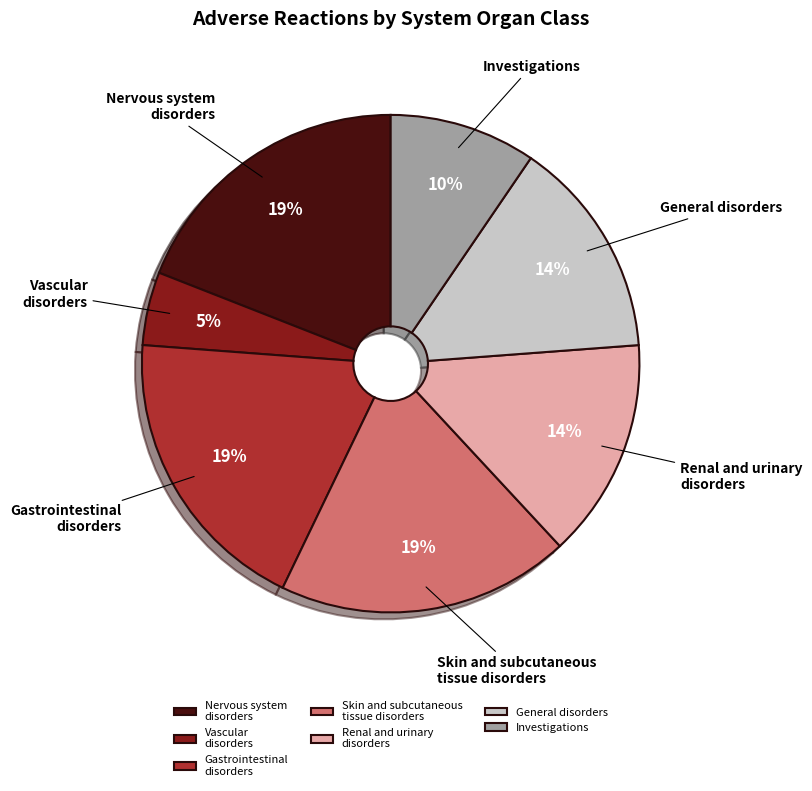

Which slice is the smallest?

Vascular disorders